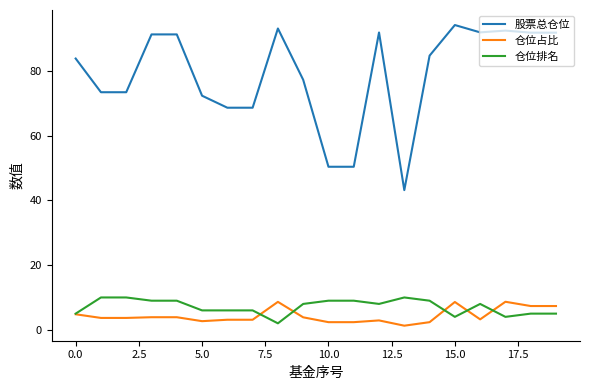

True or false: 股票总仓位 and 仓位占比 cross at least once.

False